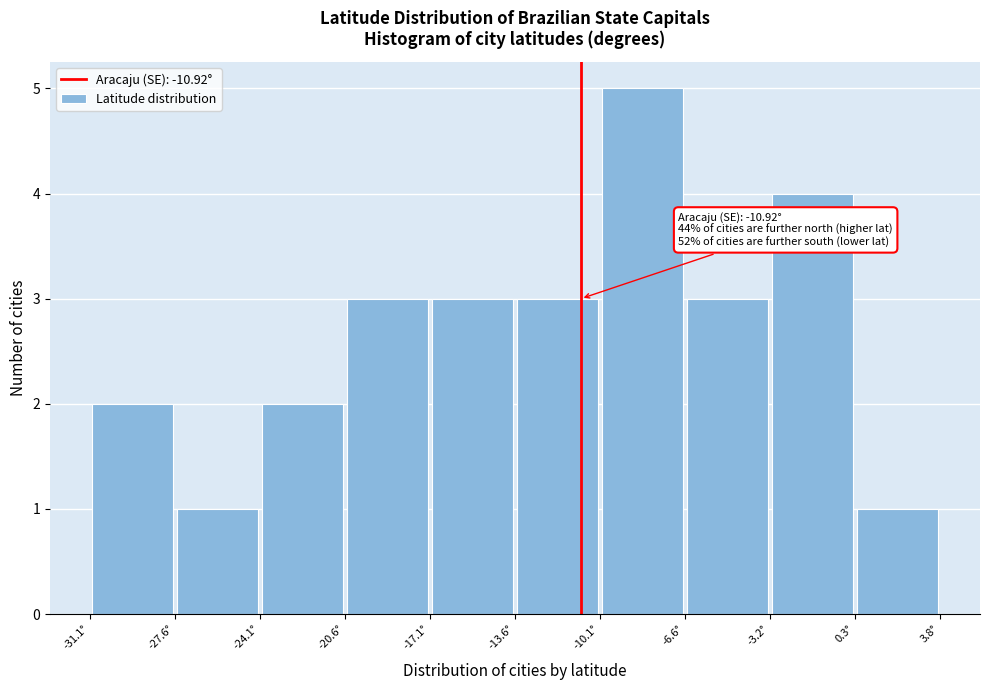

Which range on the x-axis has the tallest bar?

-10.0 to -6.5